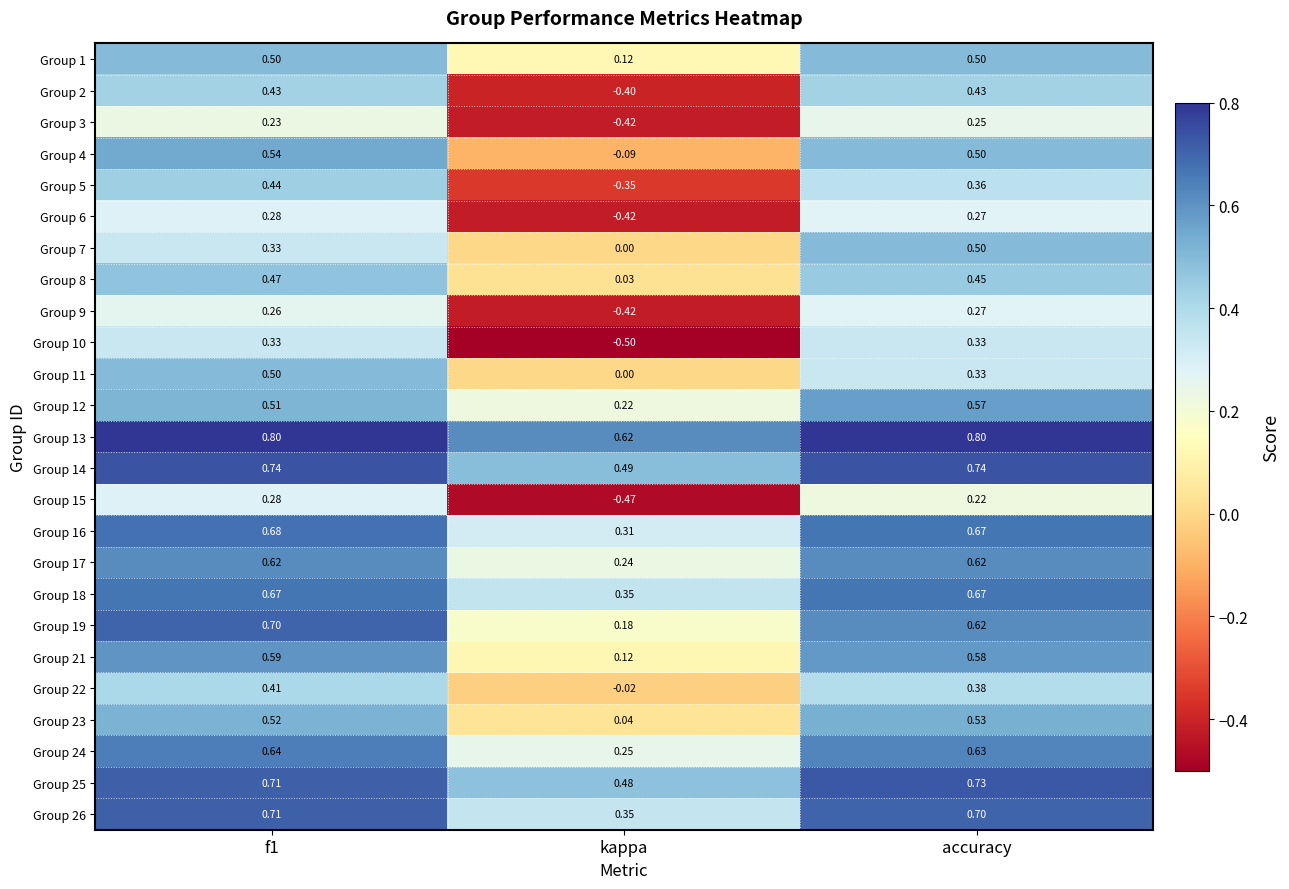

Which category has the lowest value in the Group 15 series?

kappa